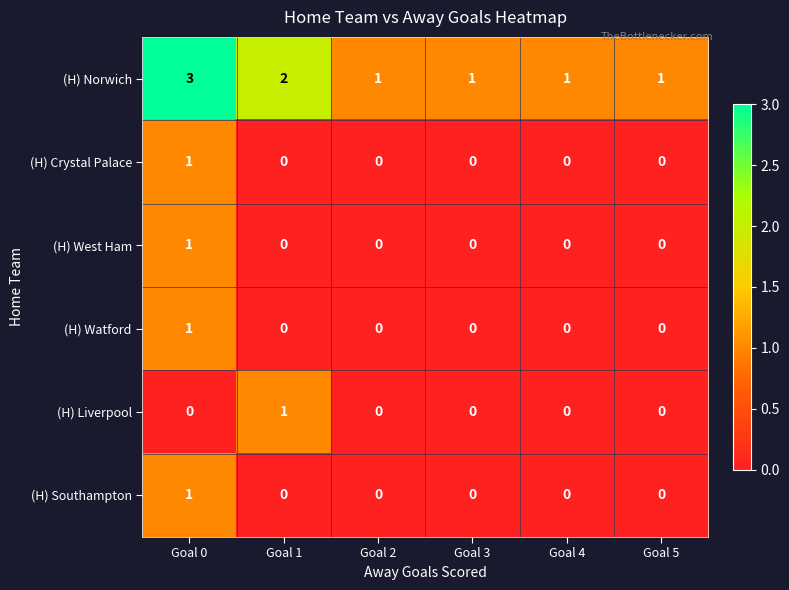

What is the spread (max minus min) of values at Goal 0?

3